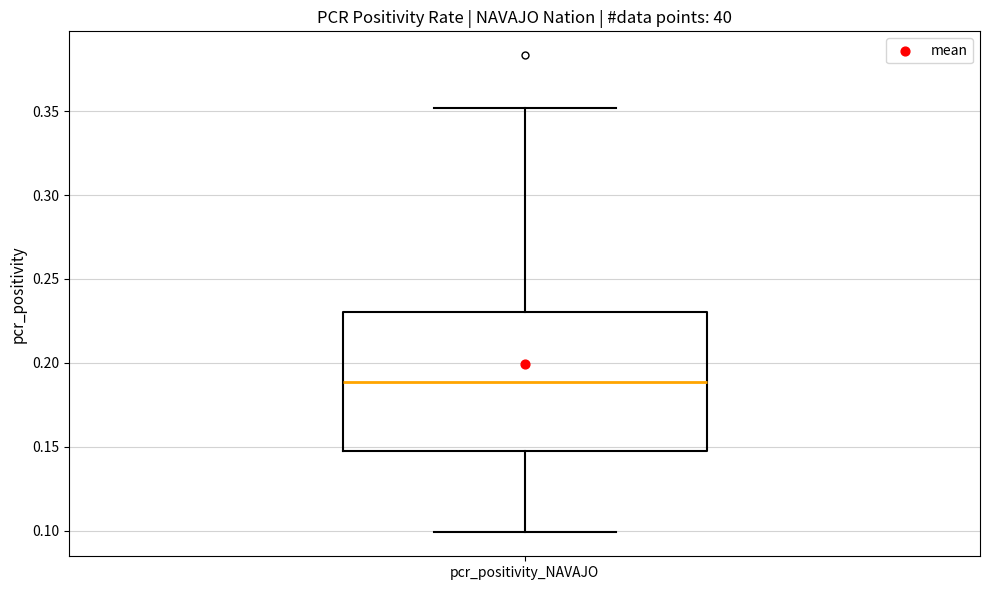

Transcribe this box plot: give where the median line is, the range the box spans, and where the two whiskers end, as read against the y-axis. The values are not printed on the chart, so give them approximately, as read against the axis.

median 0.19, box 0.15 to 0.23, whiskers 0.10 to 0.35